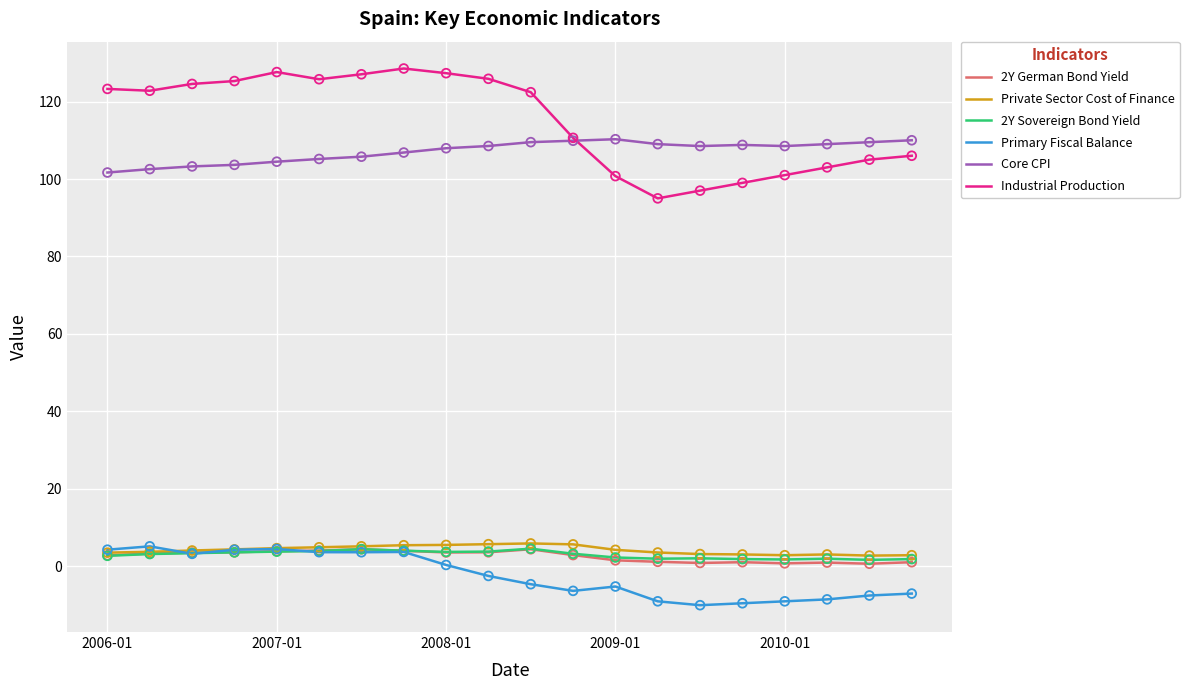

What is the greatest value displayed?

128.5